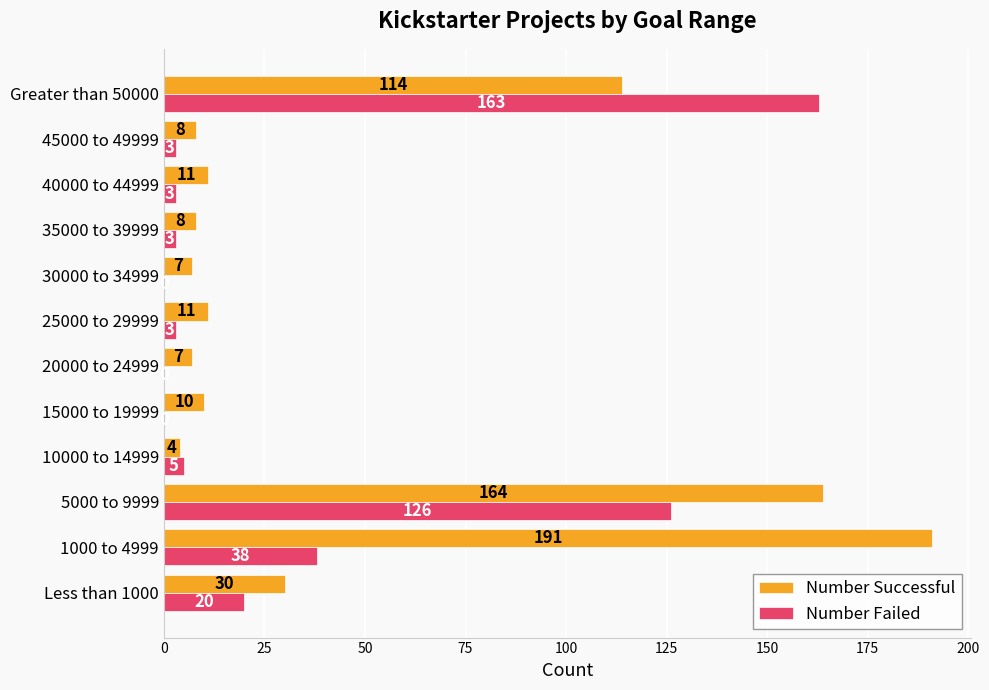

What is the sum of all Number Successful values?

565